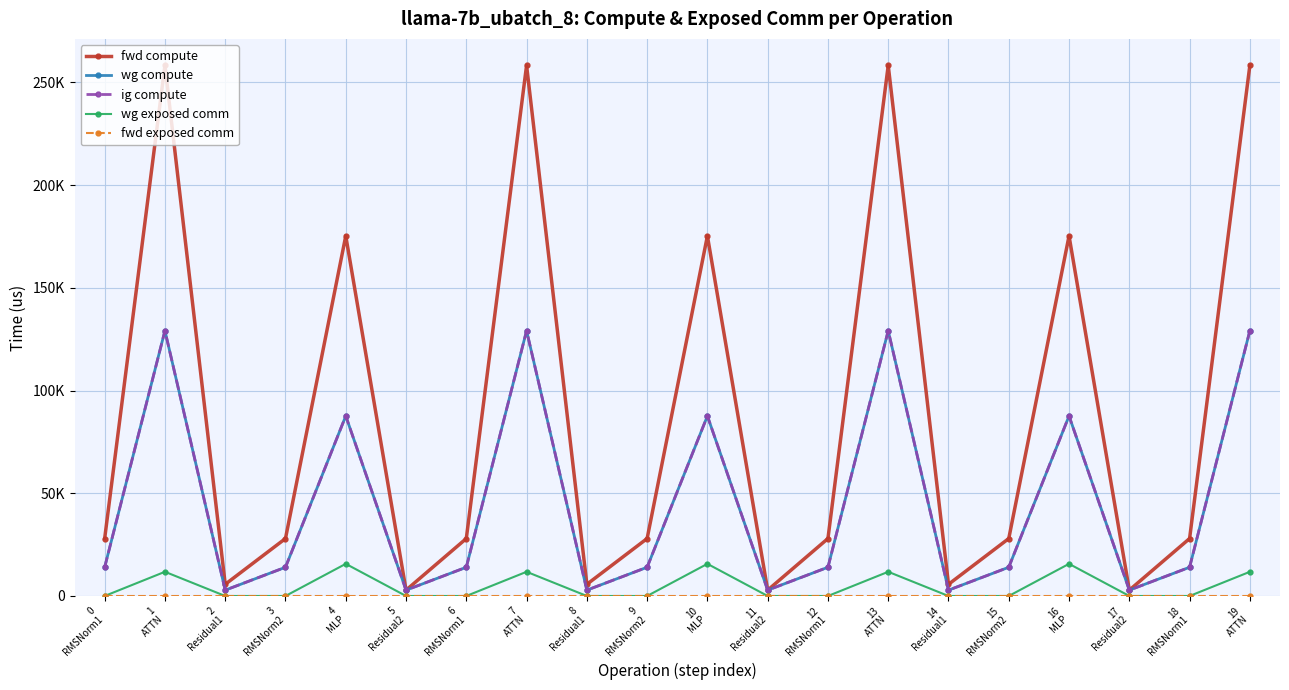

Is this an area chart (filled region under the line)?

No